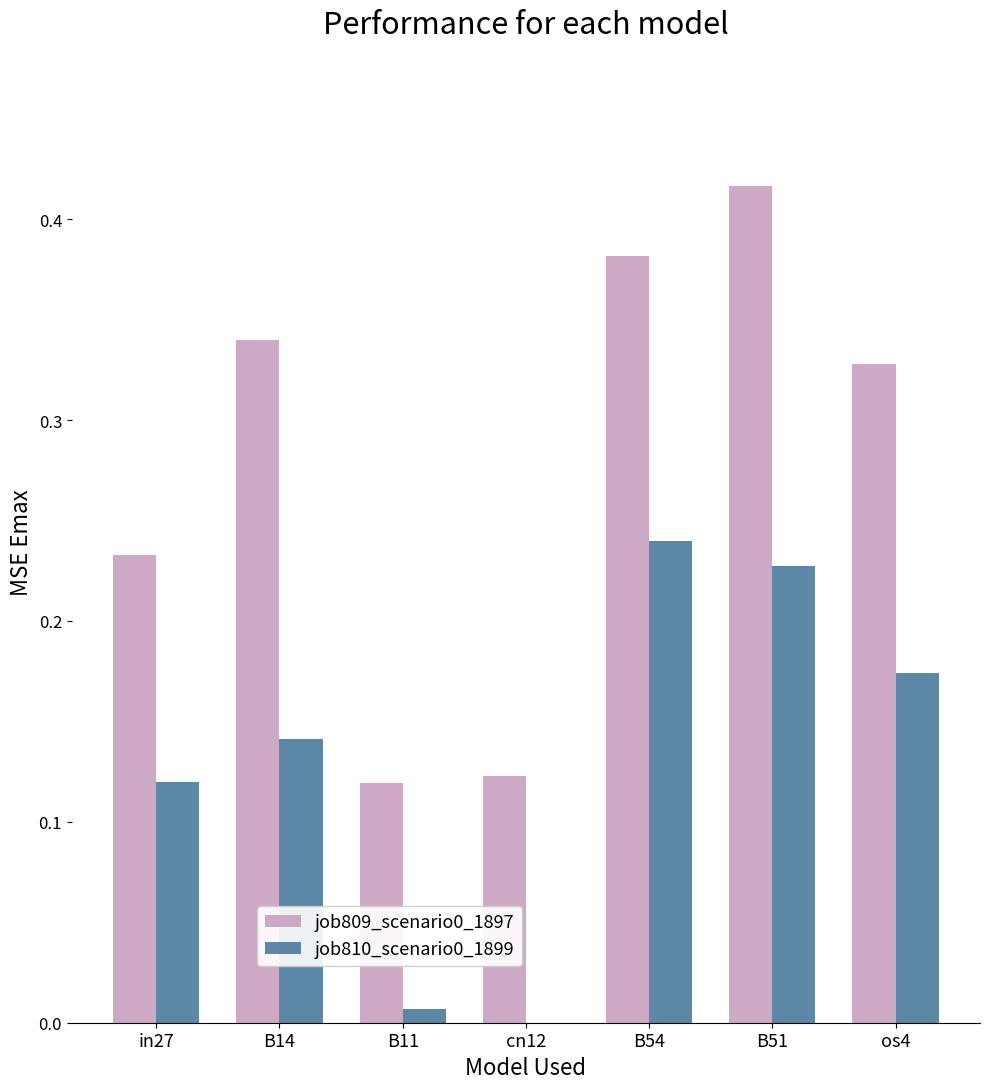

Are the bars horizontal?

No